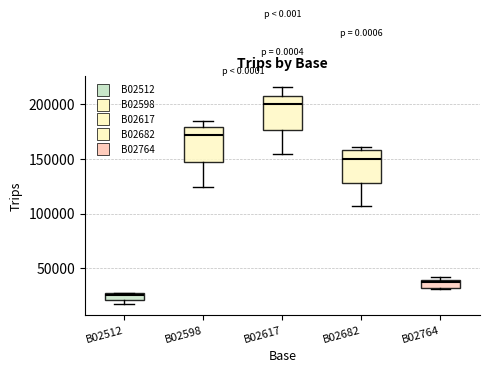

Where does the upper whisker of the box for B02617 end on the y-axis? The values are not printed on the chart, so give them approximately, as read against the axis.

215000